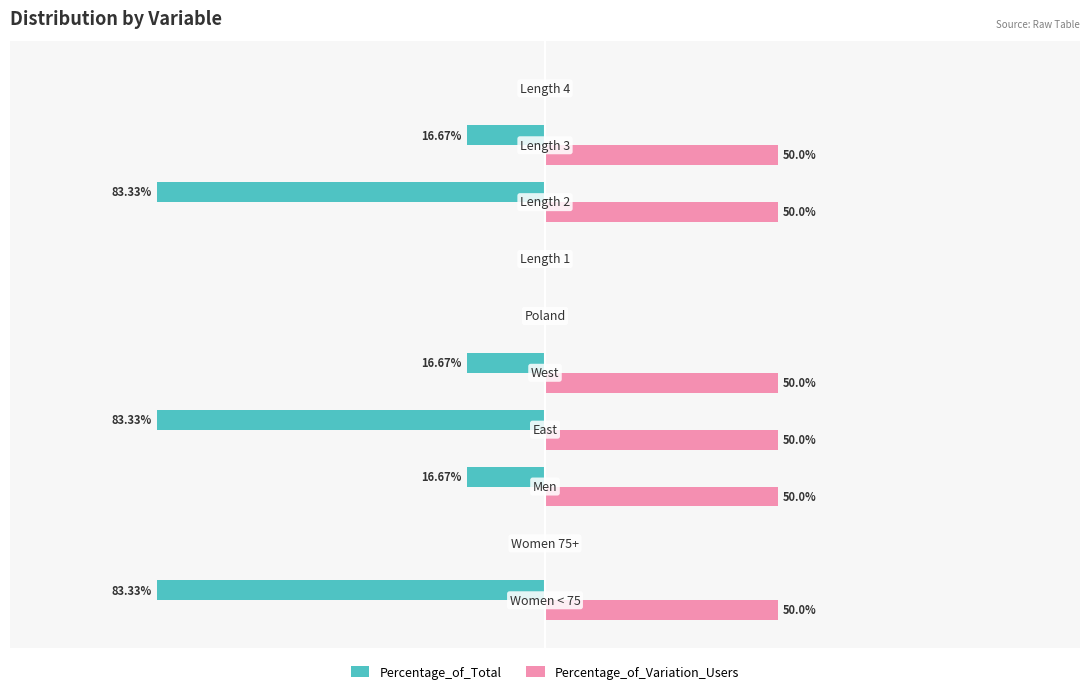

Which series has the largest total across all categories?

Percentage_of_Variation_Users